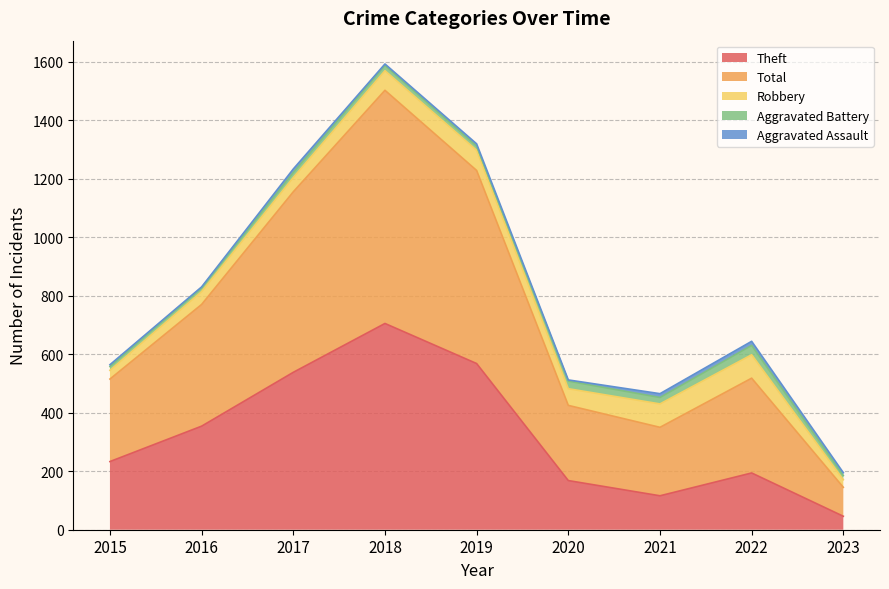

Count the number of data series in this chart.

5